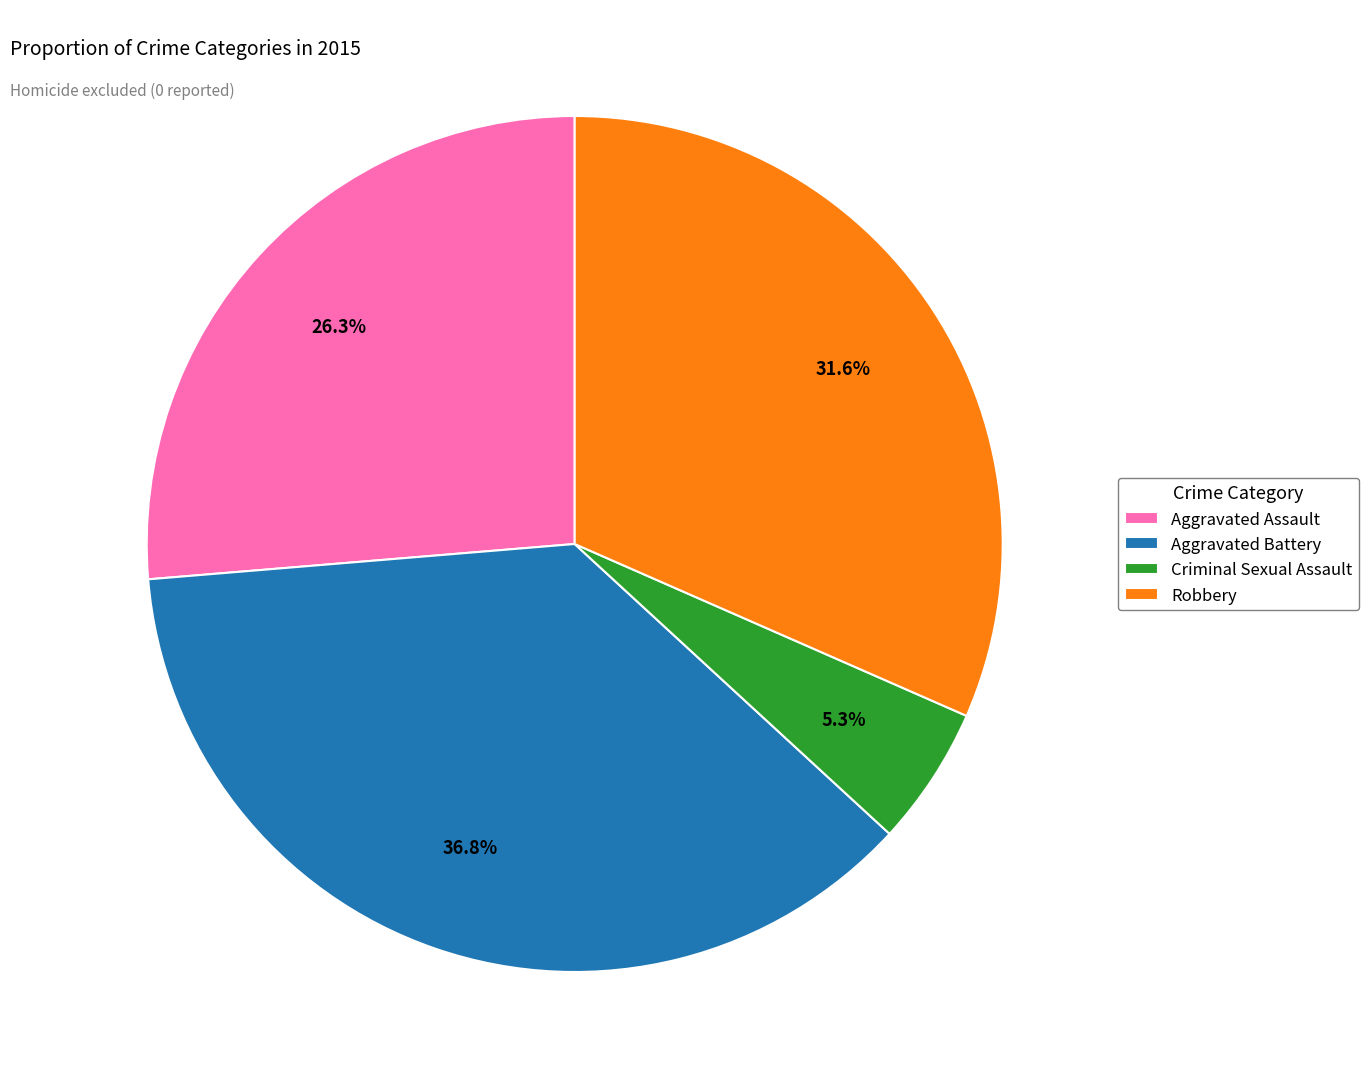

Rank the categories by value from highest to lowest.

Aggravated Battery, Robbery, Aggravated Assault, Criminal Sexual Assault